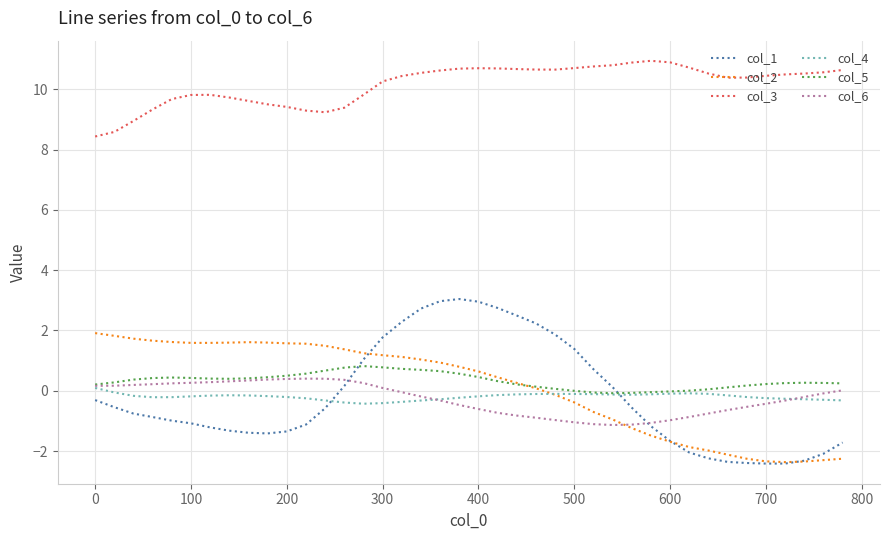

Which series has the largest range (max minus min)?

col_1